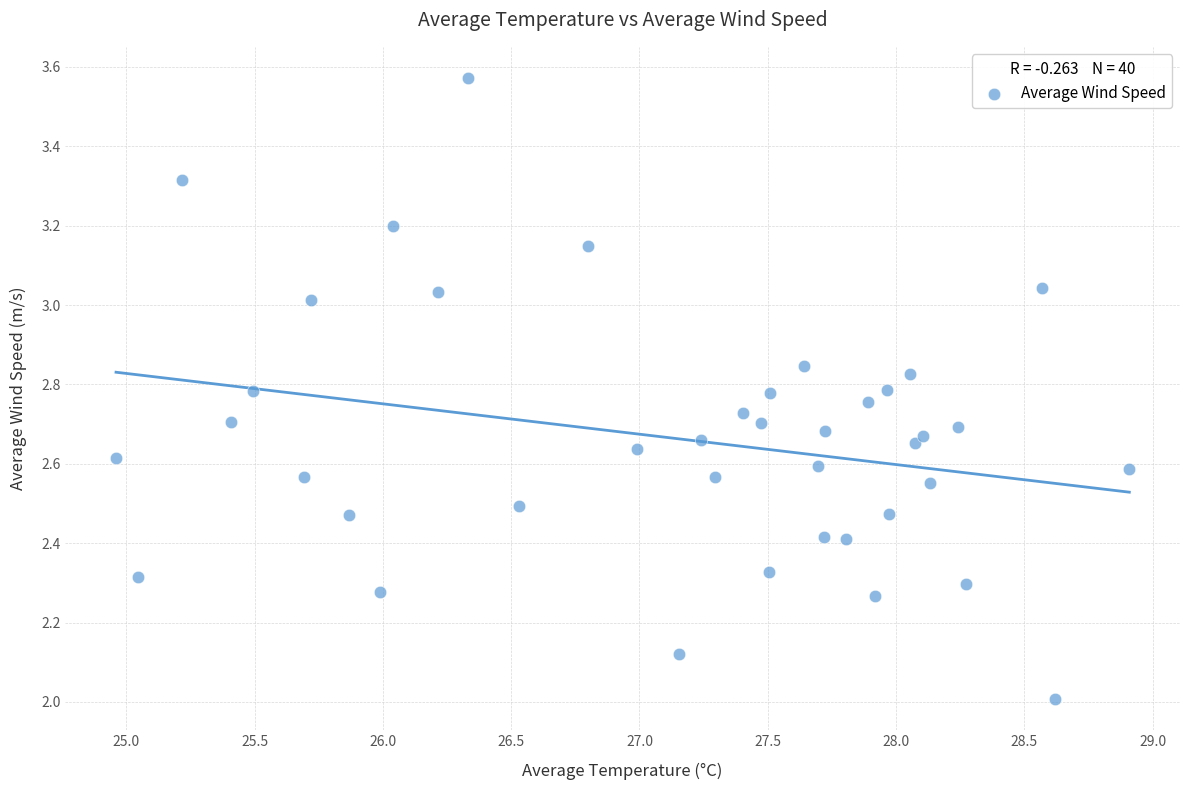

What is the range of X values (max minus min)?

4.0